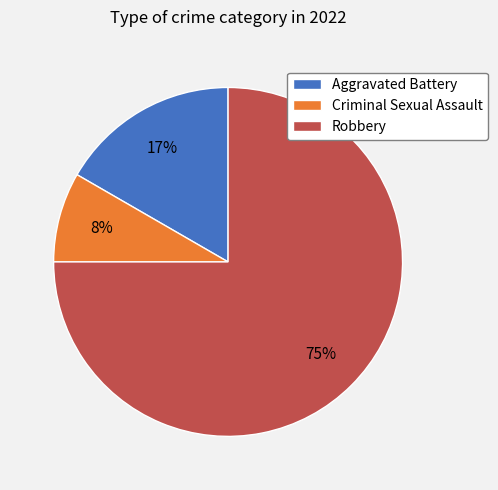

Which slice is the smallest?

Criminal Sexual Assault